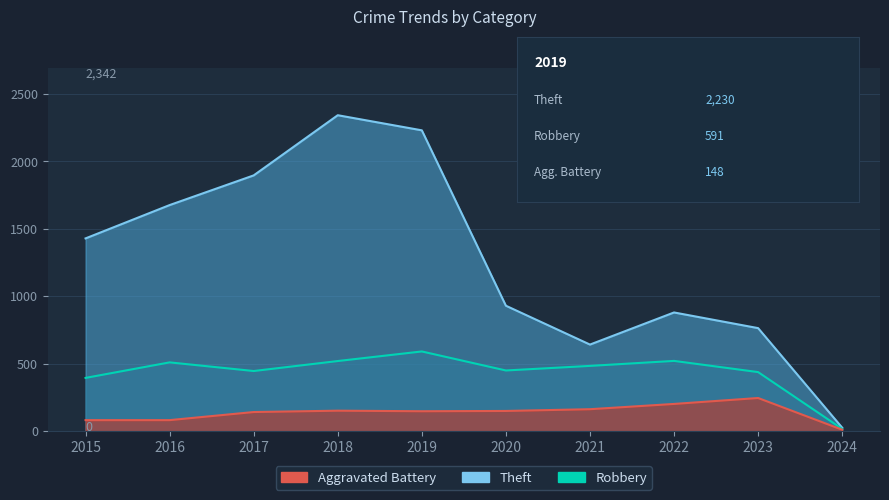

At which label is Aggravated Battery closest to 128?

2017